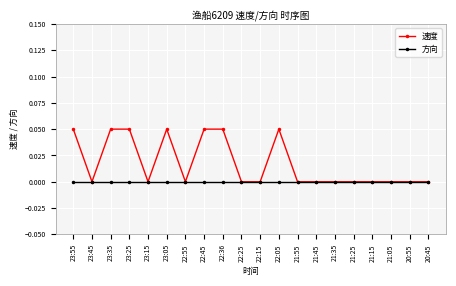

Which series has the largest range (max minus min)?

速度